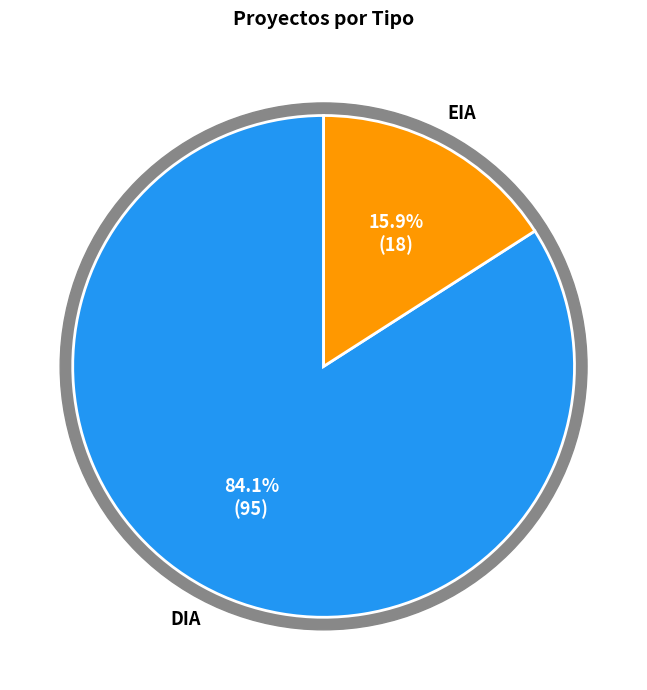

To the nearest percent, what is the difference between the EIA and DIA slice percentages?

68%